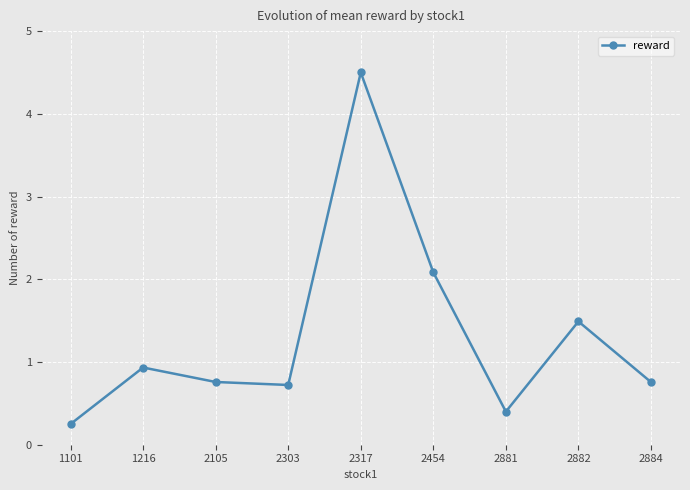

Does the chart display data point markers on the line(s)?

Yes